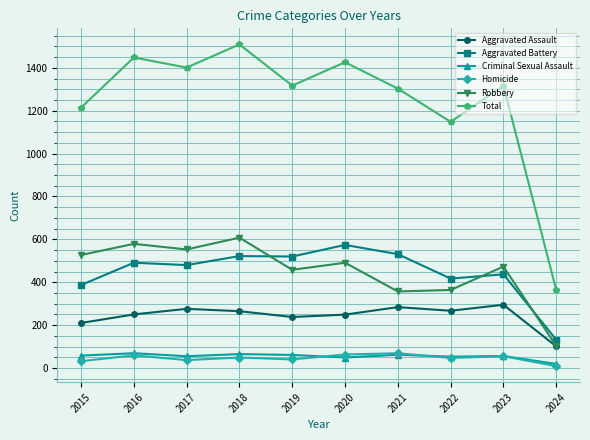

True or false: Criminal Sexual Assault and Total cross at least once.

False